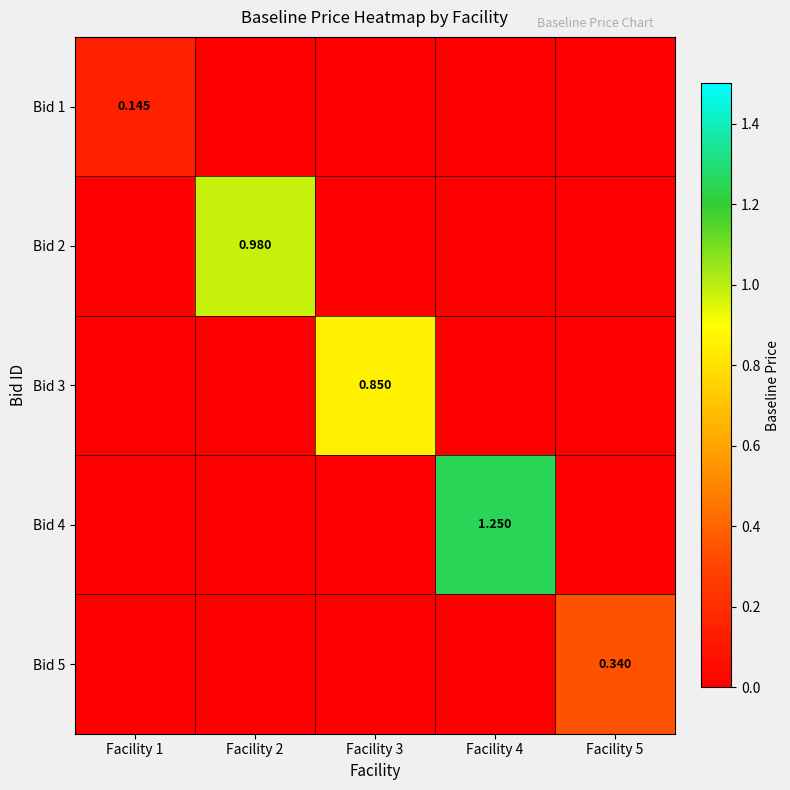

Which has a higher value, Facility 2 or Facility 1?

Facility 1